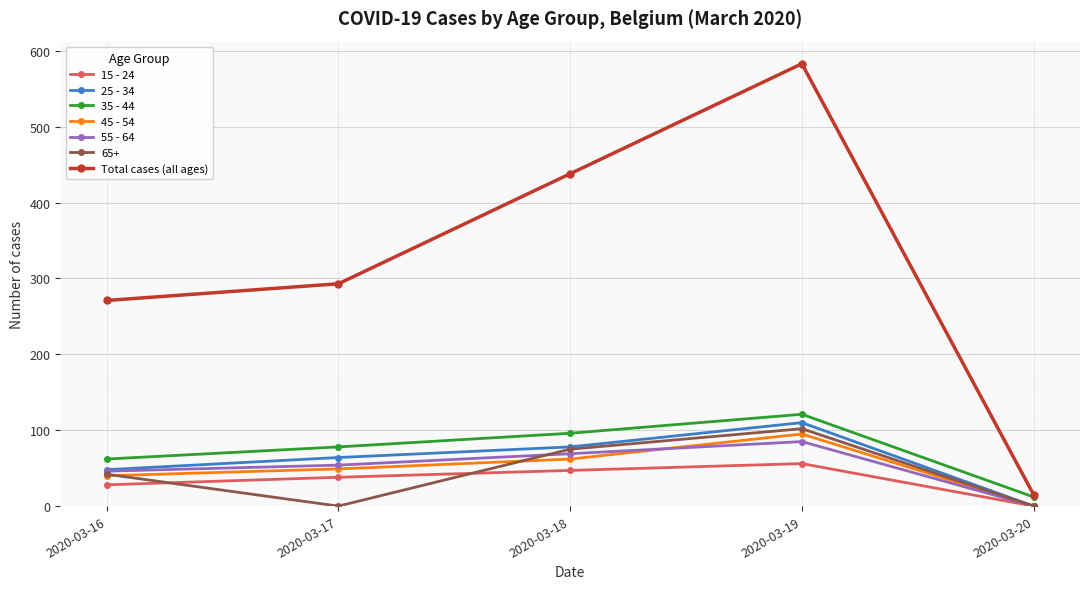

Which series has the largest total across all categories?

Total cases (all ages)